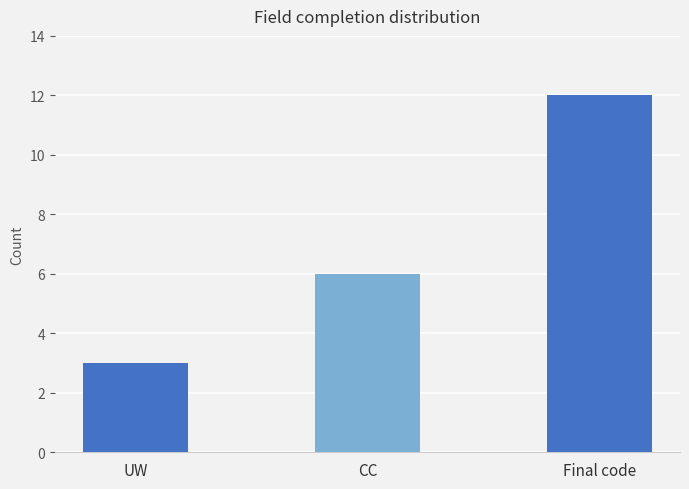

List the labels in order of value, smallest first.

UW, CC, Final code